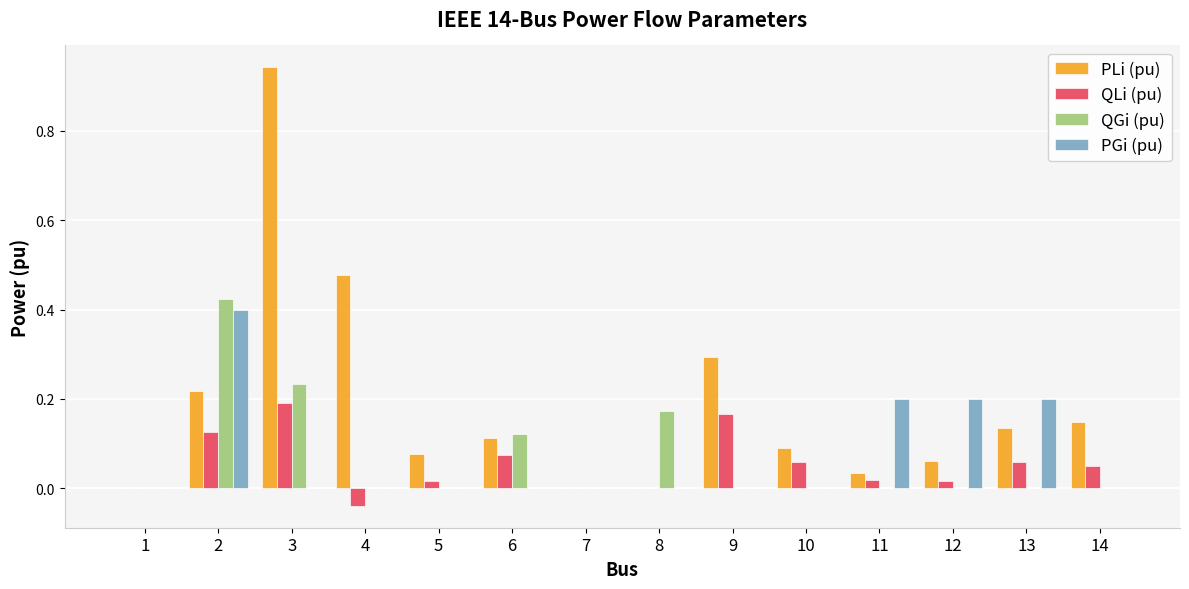

Is it true that QLi (pu) equals 0.0 at 5?

True